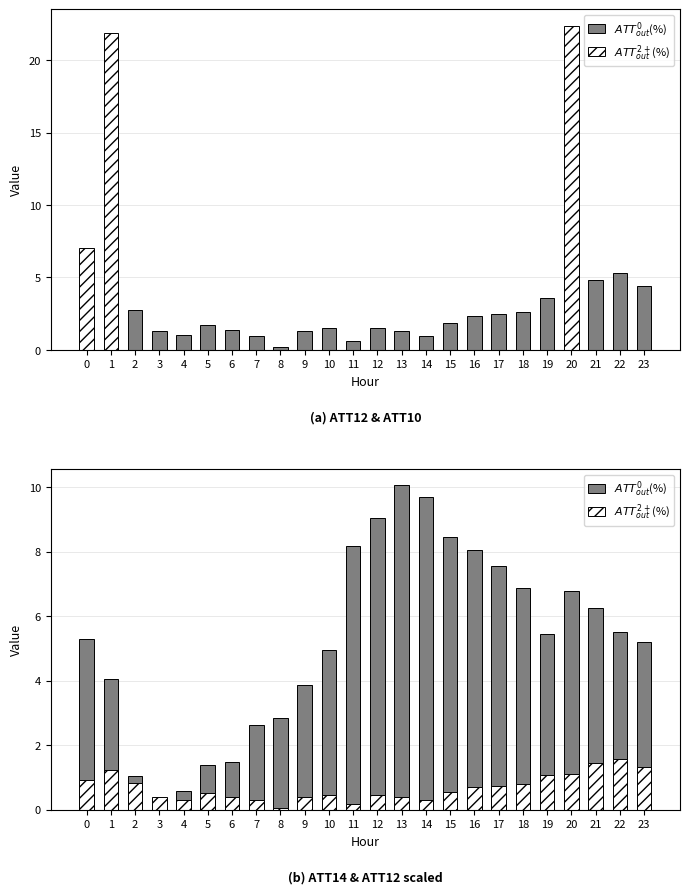

List the series in order of their peak value, highest first.

$ATT^0_{out}$(%), $ATT^{2+}_{out}$(%)